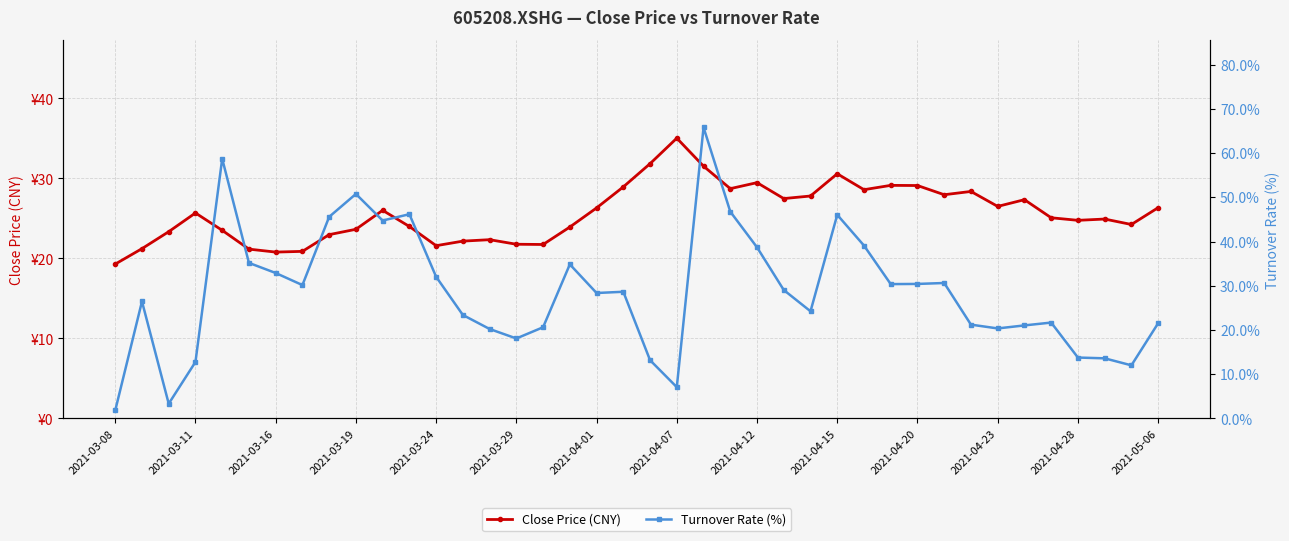

At which label does Close Price (CNY) reach its minimum?

2021-03-08